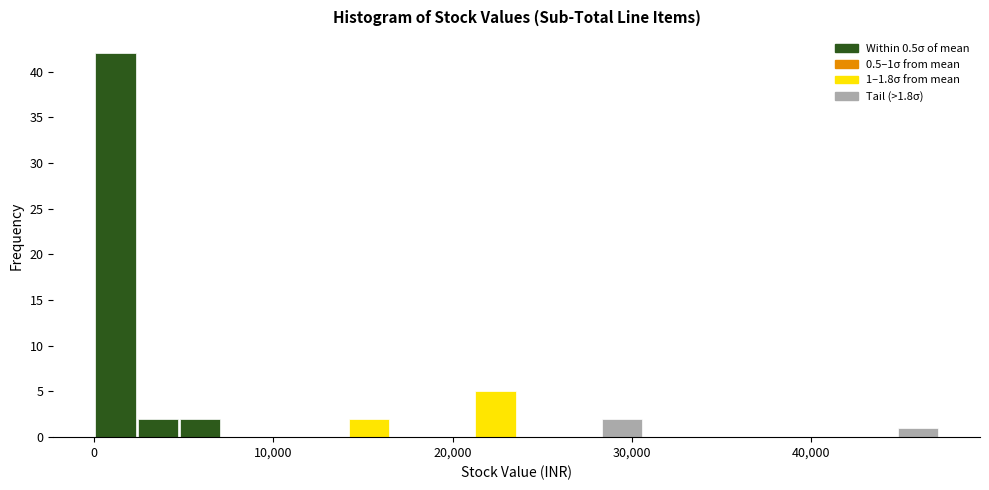

Read against the x-axis, roughly where is the centre of the tallest bar?

1000